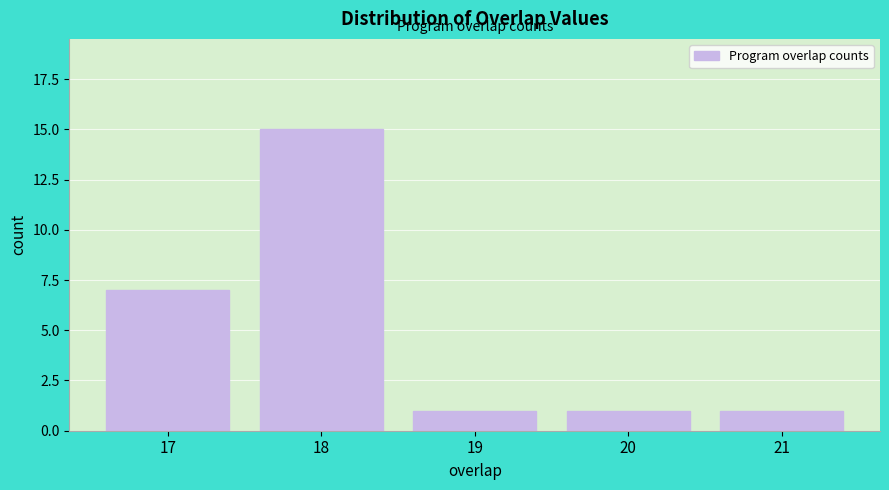

Reading left to right, list every bar in this chart as the range it spans on the x-axis followed by its height. The values are not printed on the chart, so give them approximately, as read against the axis.

16.5 to 17.5: 7
17.5 to 18.5: 15
18.5 to 19.5: 1
19.5 to 20.5: 1
20.5 to 21.5: 1